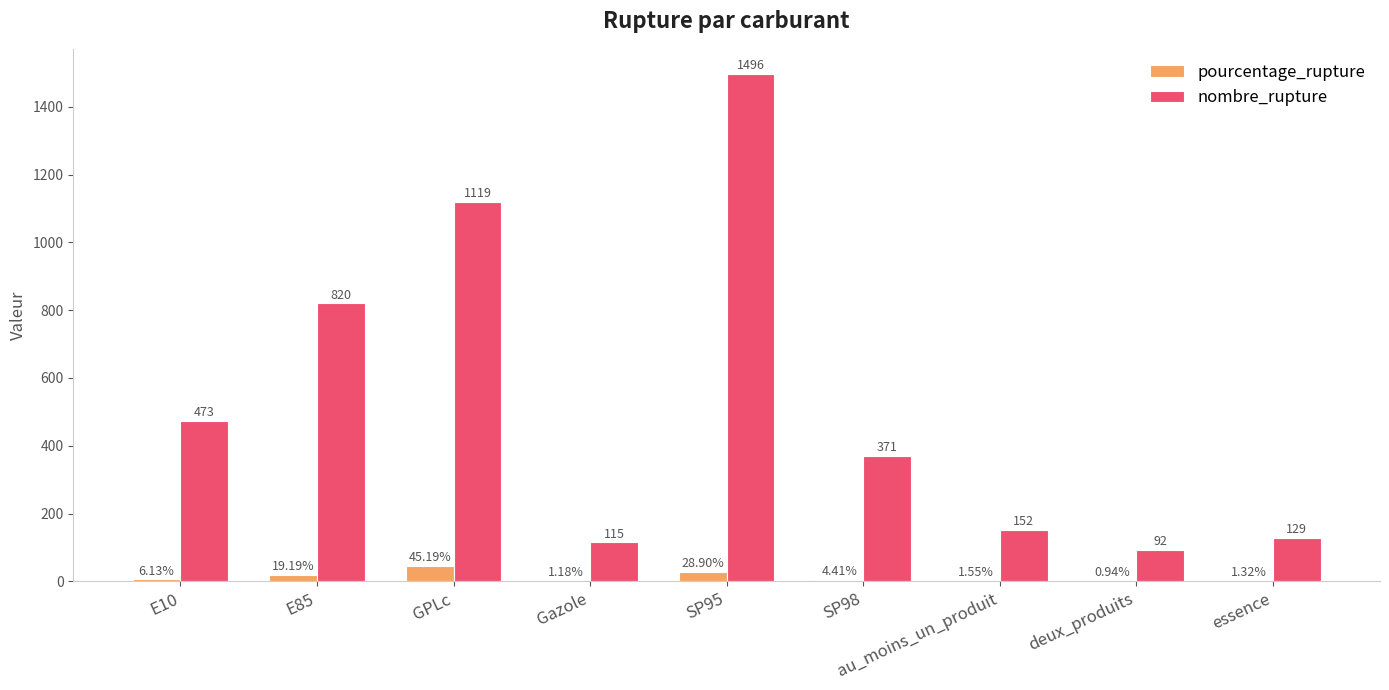

Which series has the largest total across all categories?

nombre_rupture